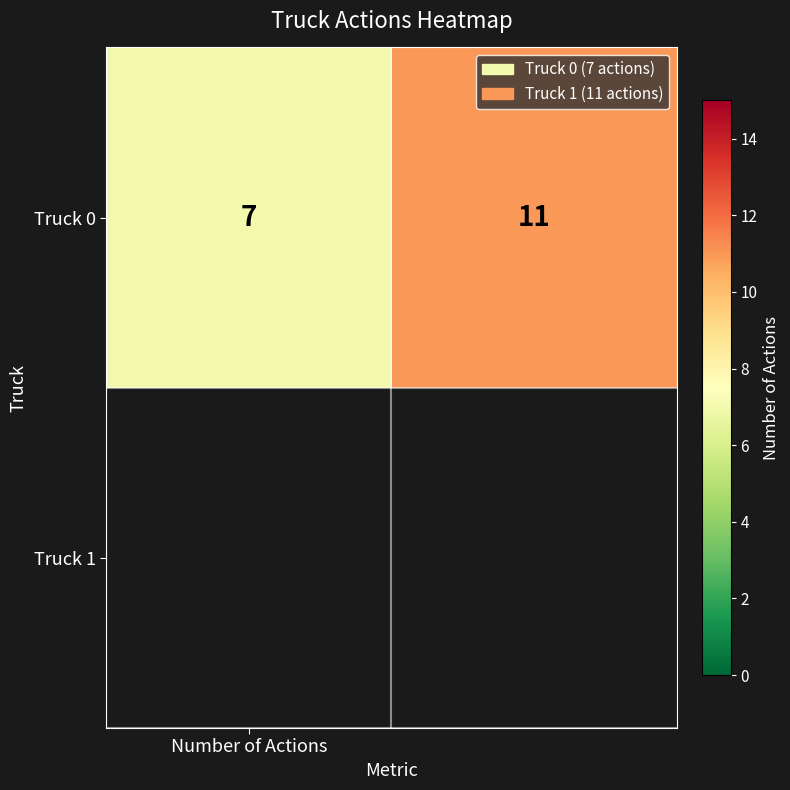

Reading right to left, what are all the values shown in this chart?

11	7